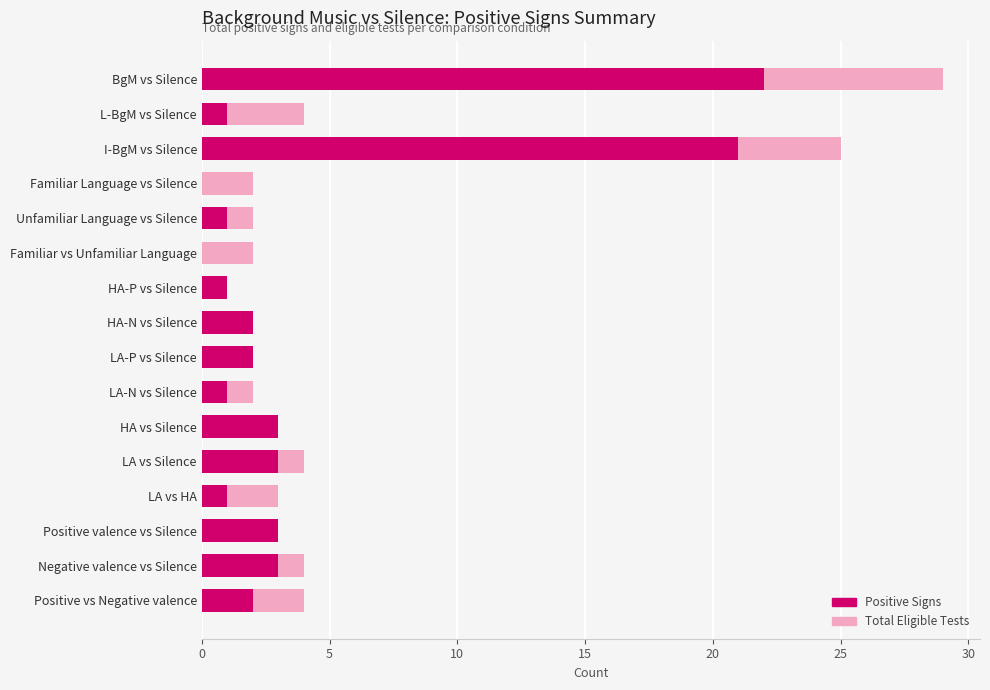

How many data points in Total Eligible Tests are above 3?

6